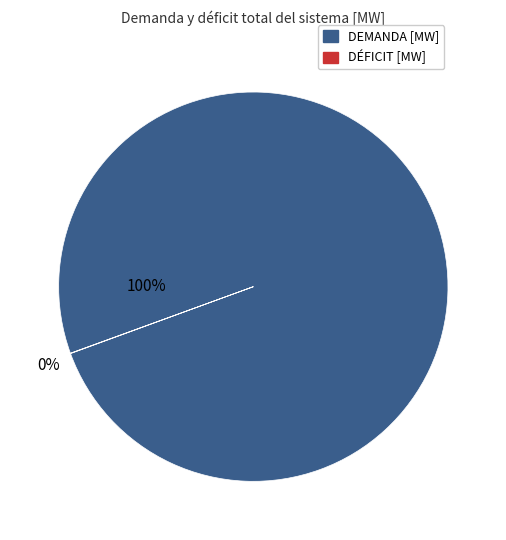

Which slice represents more than half of the pie?

DEMANDA [MW]